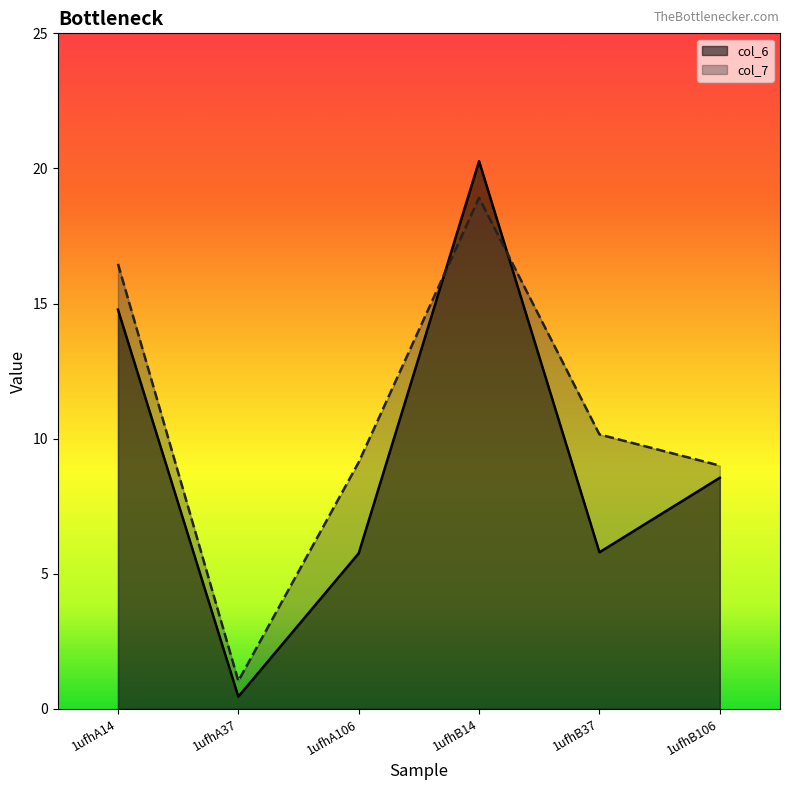

Between 1ufhA14 and 1ufhB106, which series saw the biggest shift?

col_7